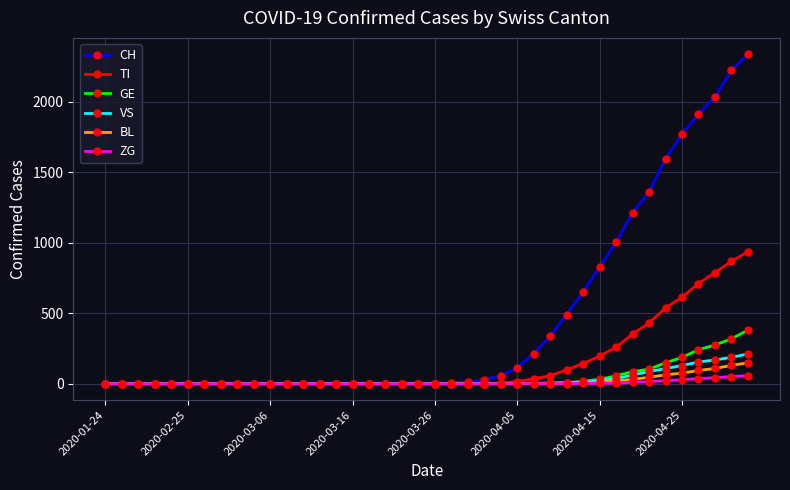

Which series has the largest total across all categories?

CH